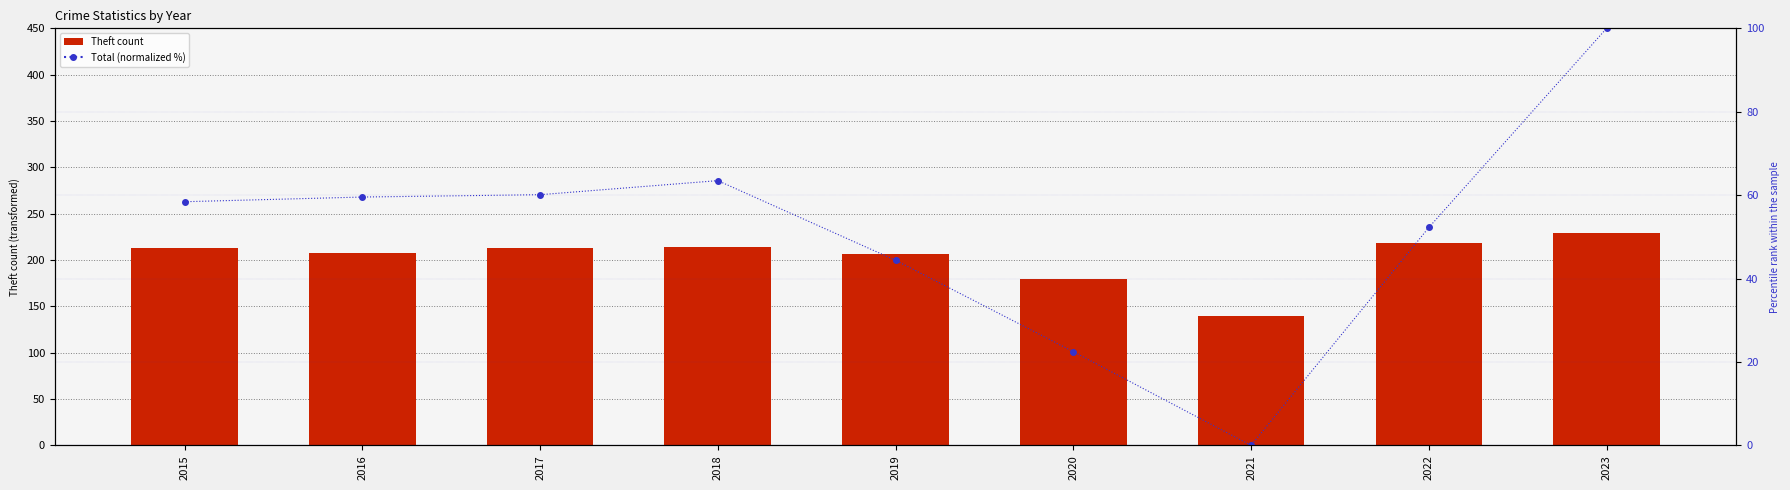

Rank the categories by Theft count value from highest to lowest.

2023, 2022, 2018, 2015, 2017, 2016, 2019, 2020, 2021